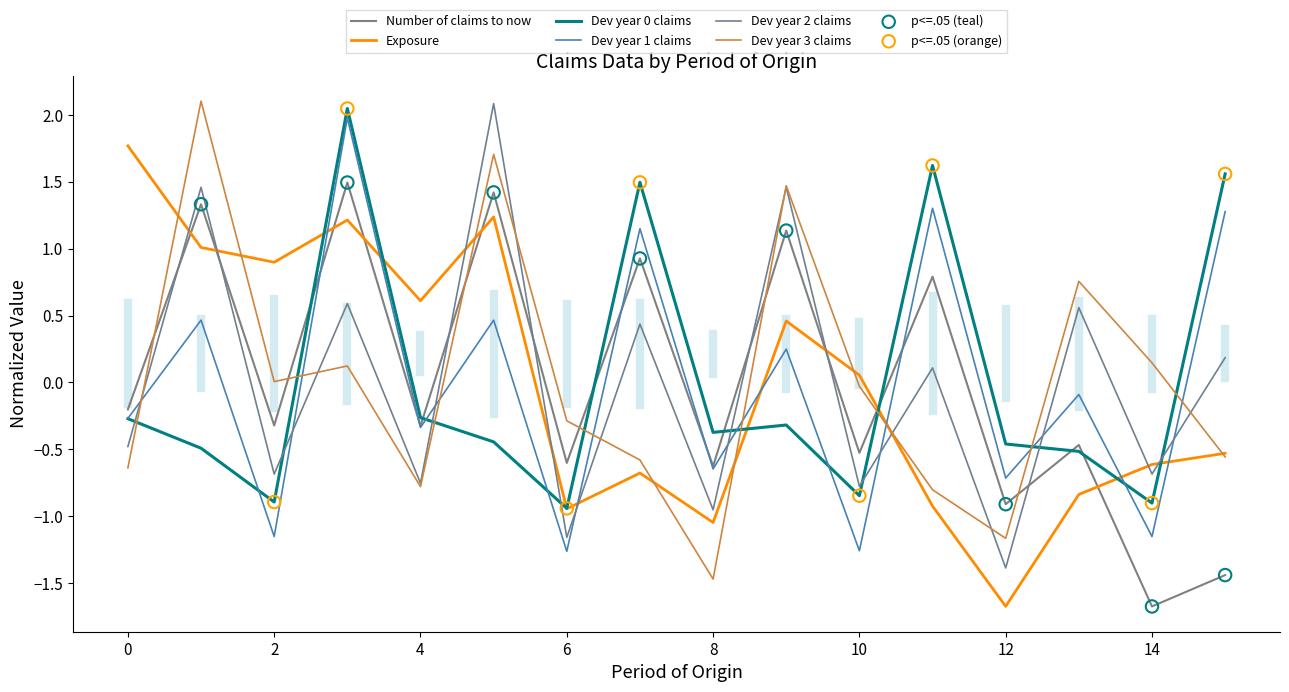

How many lines are shown in the chart?

6